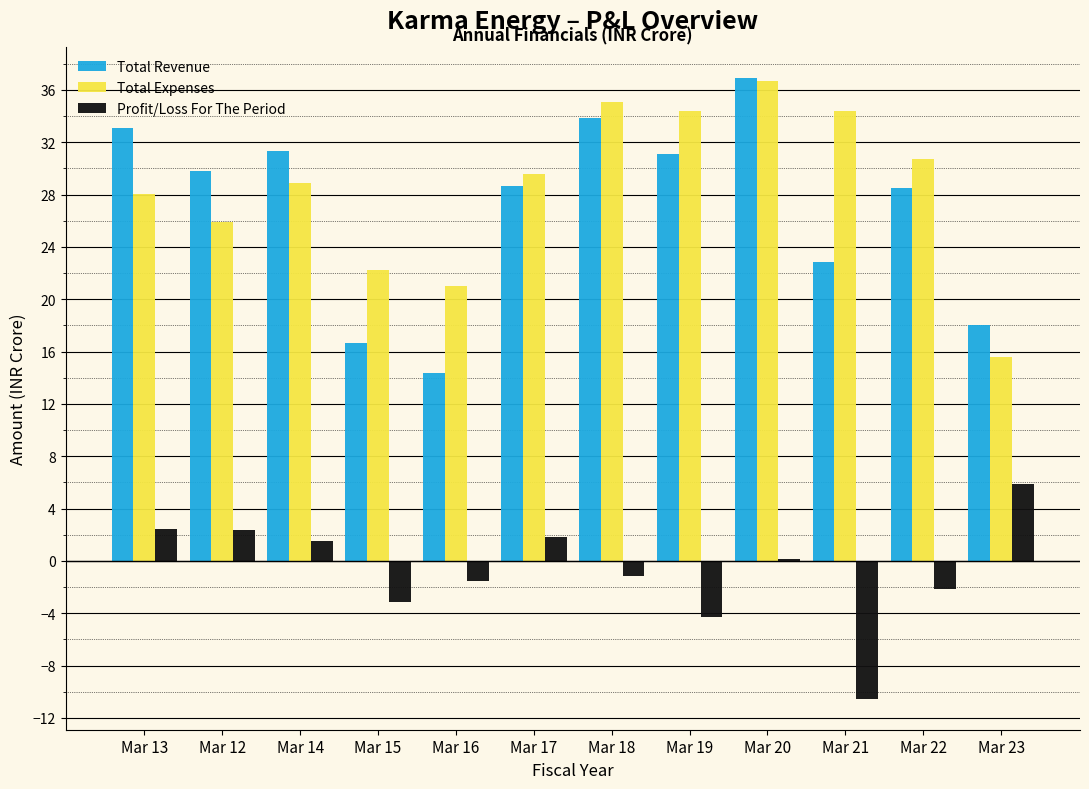

Which category has the highest value across all series?

Mar 20